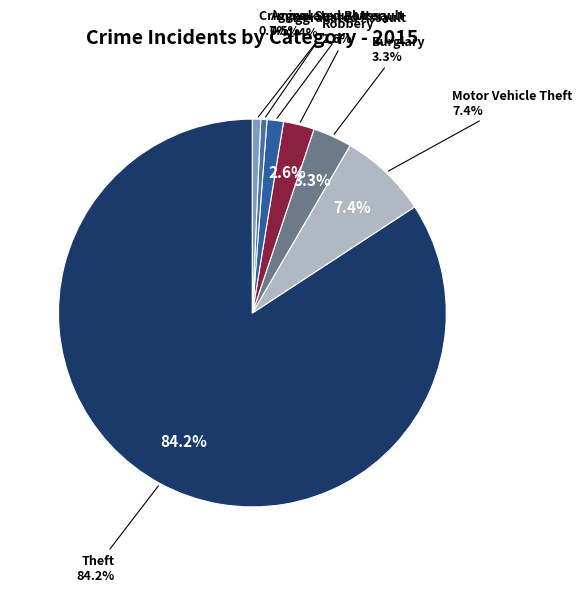

The Aggravated Battery slice represents 1% of the pie. True or false?

True